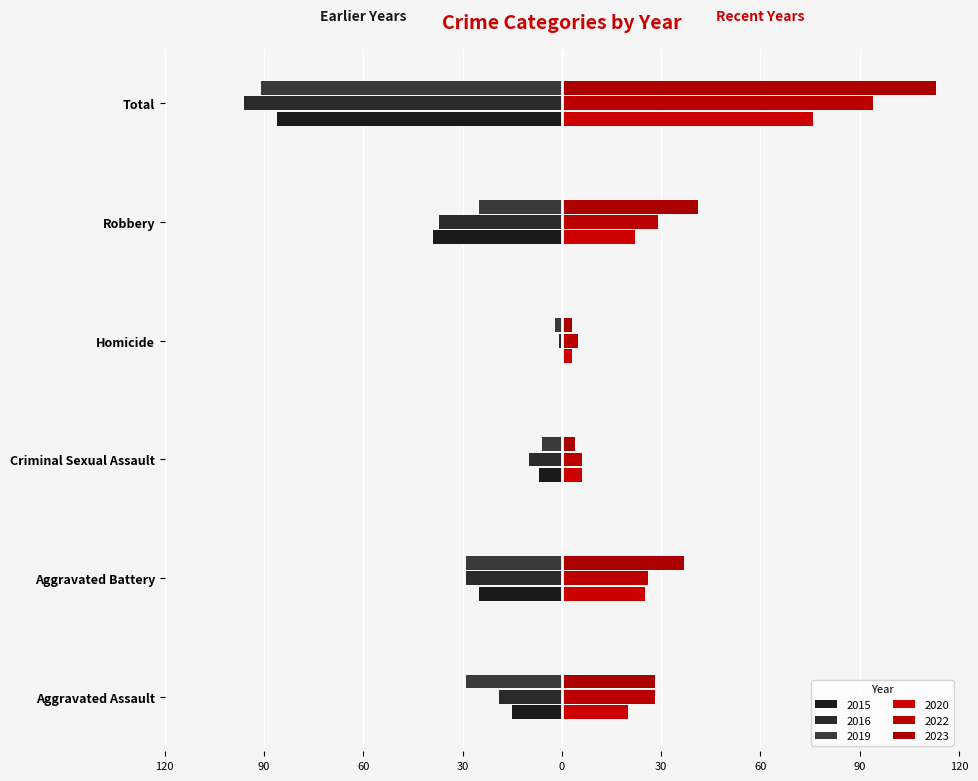

At which label is 2023 closest to 58?

Robbery